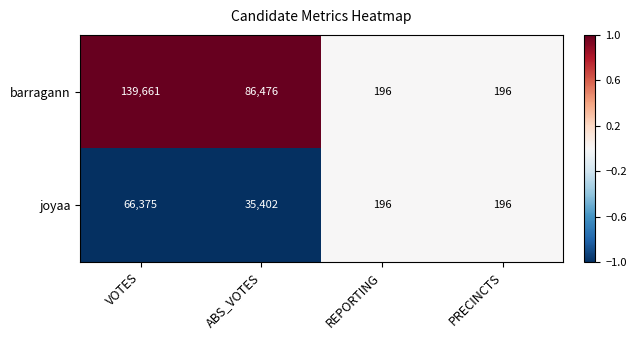

Reading right to left, extract all data points from this chart.

barragann: PRECINCTS=196	REPORTING=196	ABS_VOTES=86476	VOTES=139661
joyaa: PRECINCTS=196	REPORTING=196	ABS_VOTES=35402	VOTES=66375